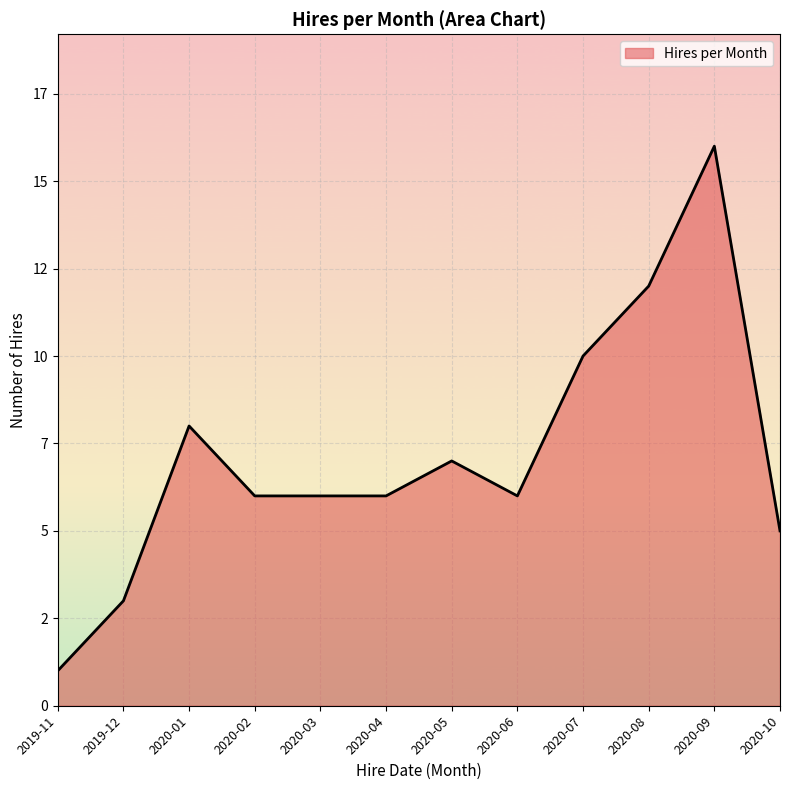

Does the chart have visible grid lines?

Yes